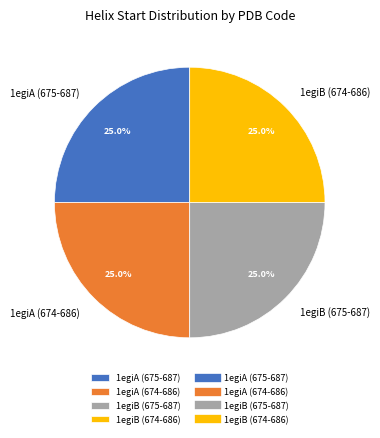

Is there any slice that represents more than half of the pie?

No